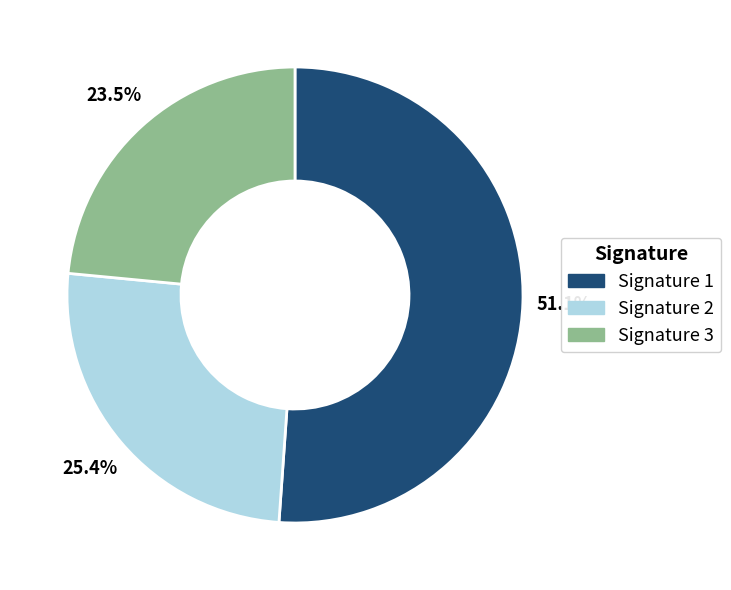

What is the majority slice?

Signature 1